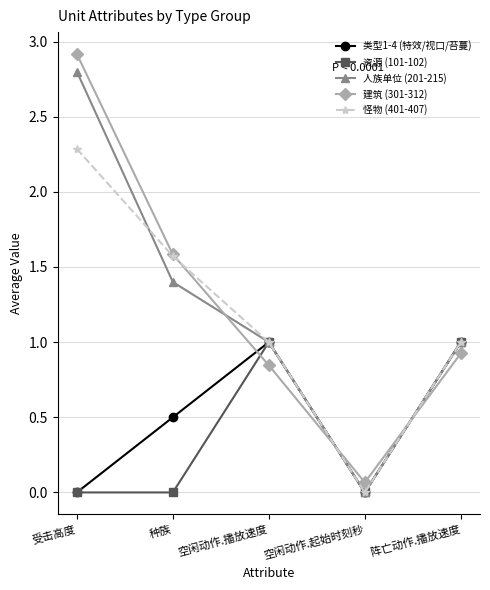

What is the difference between the maximum and minimum values in the 资源 (101-102) series?

1.0